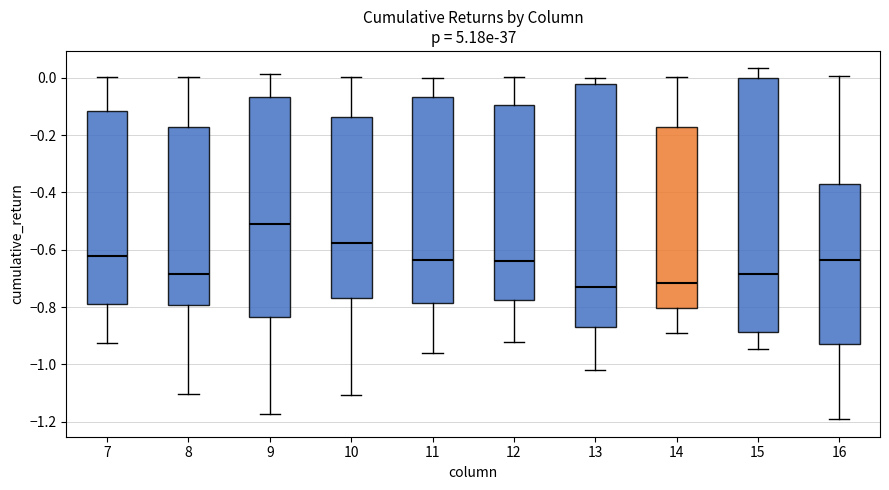

Reading left to right, transcribe this box plot: for each box, give where its median line is, the range the box spans, and where its two whiskers end, as read against the y-axis. The values are not printed on the chart, so give them approximately, as read against the axis.

7: median -0.62, box -0.78 to -0.12, whiskers -0.92 to 0.00
8: median -0.68, box -0.80 to -0.18, whiskers -1.10 to 0.00
9: median -0.52, box -0.84 to -0.06, whiskers -1.18 to 0.02
10: median -0.58, box -0.76 to -0.14, whiskers -1.10 to 0.00
11: median -0.64, box -0.78 to -0.06, whiskers -0.96 to 0.00
12: median -0.64, box -0.78 to -0.10, whiskers -0.92 to 0.00
13: median -0.72, box -0.86 to -0.02, whiskers -1.02 to 0.00
14: median -0.72, box -0.80 to -0.18, whiskers -0.90 to 0.00
15: median -0.68, box -0.88 to 0.00, whiskers -0.94 to 0.04
16: median -0.64, box -0.94 to -0.36, whiskers -1.20 to 0.00